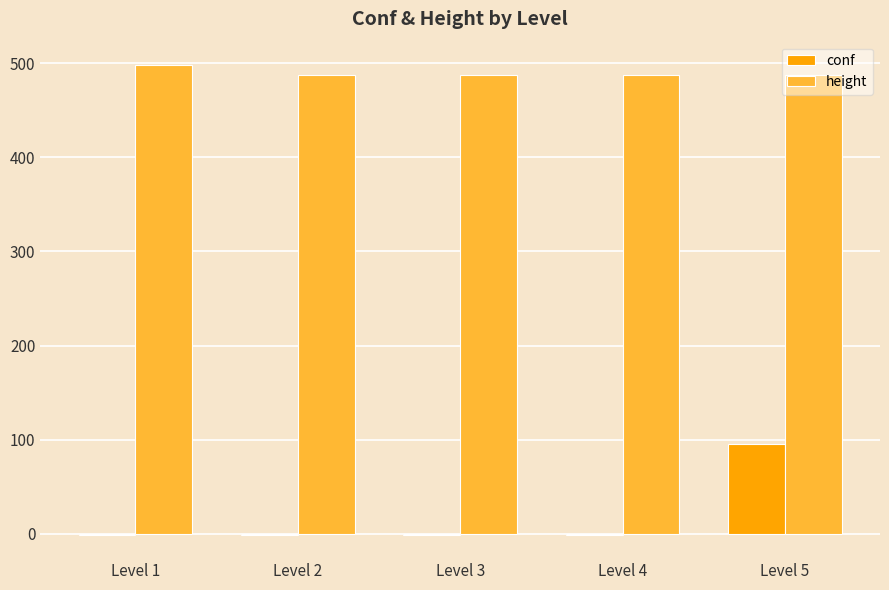

Which series changed the most between Level 3 and Level 5?

conf